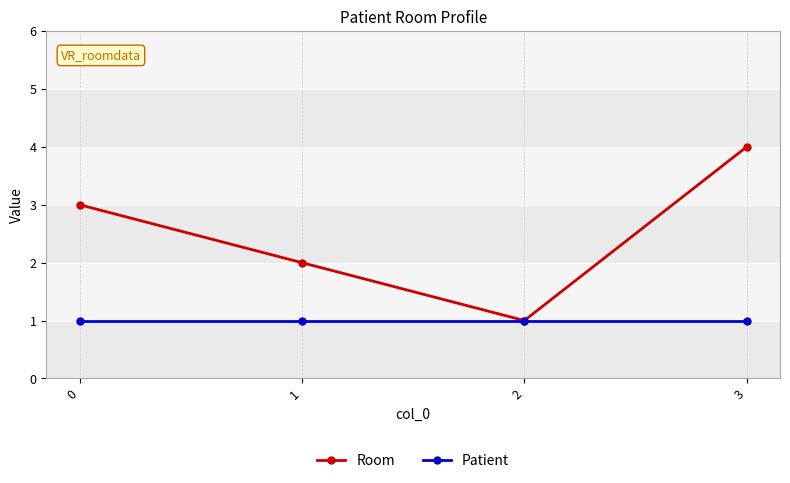

Rank the series at 3 from lowest to highest value.

Patient, Room